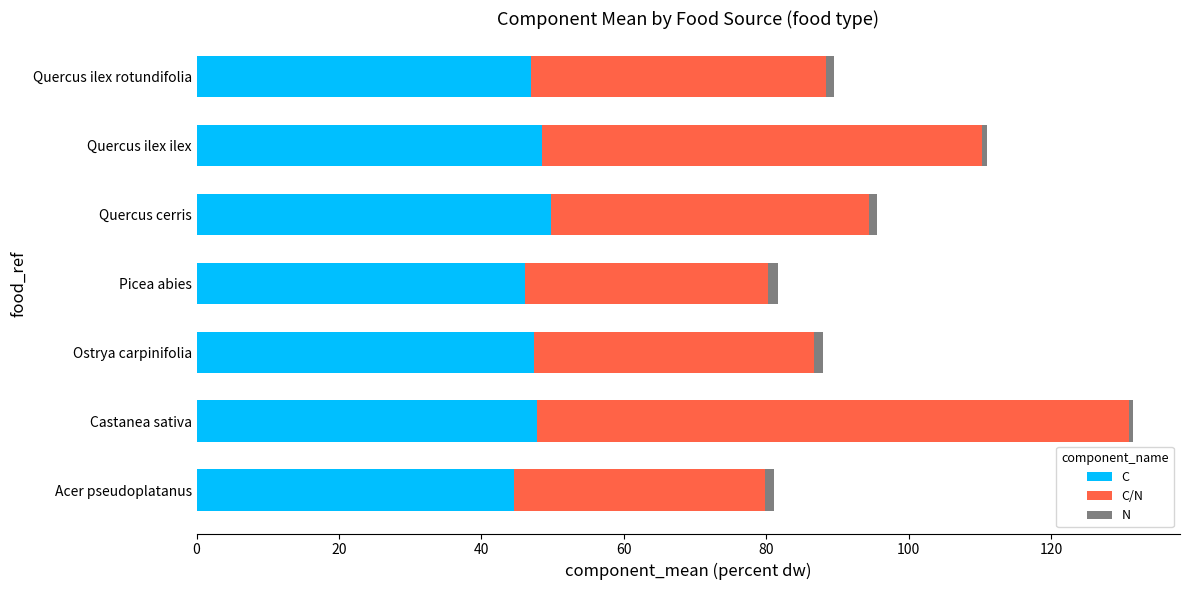

What is the lowest value of the C series?

44.6